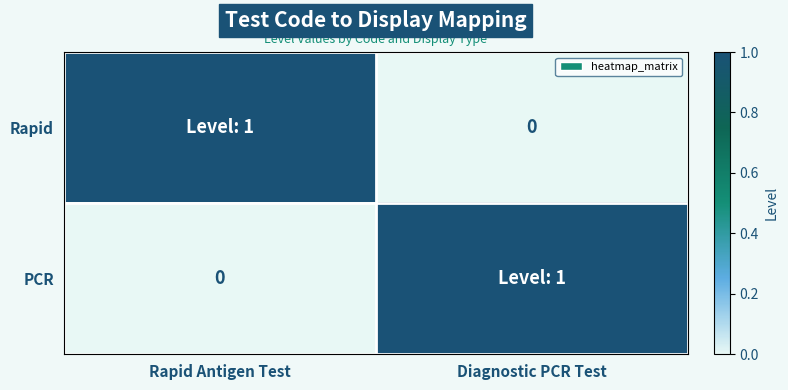

What is the difference between the Rapid values at Rapid Antigen Test and Diagnostic PCR Test?

1